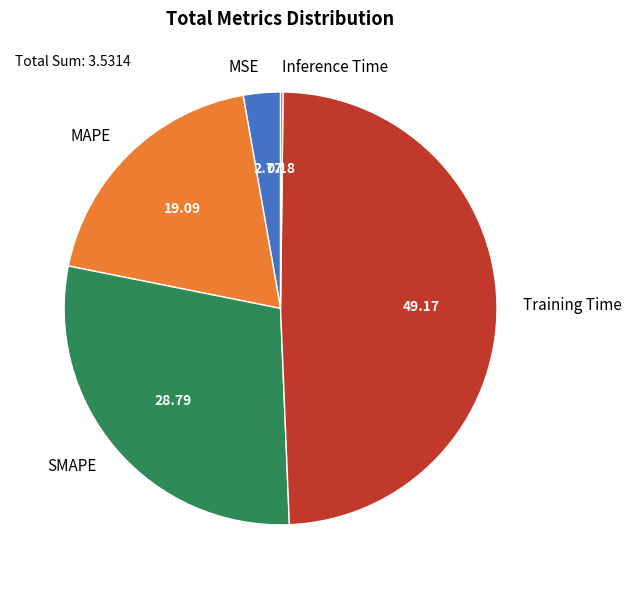

Is it true that Training Time is 54% of the pie?

False